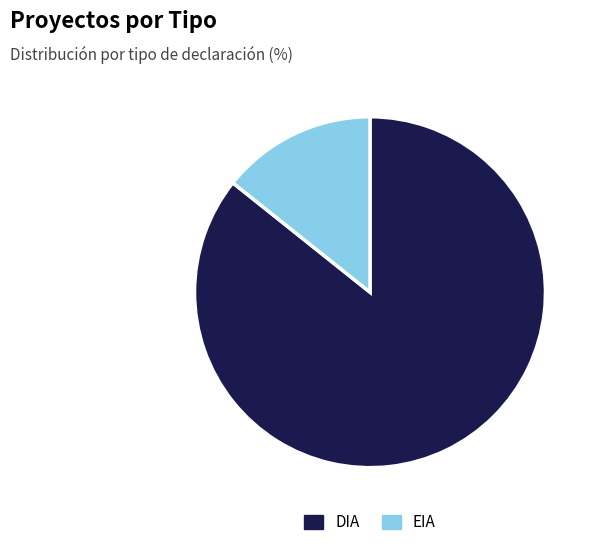

Combined, do DIA and EIA account for over 50%?

Yes